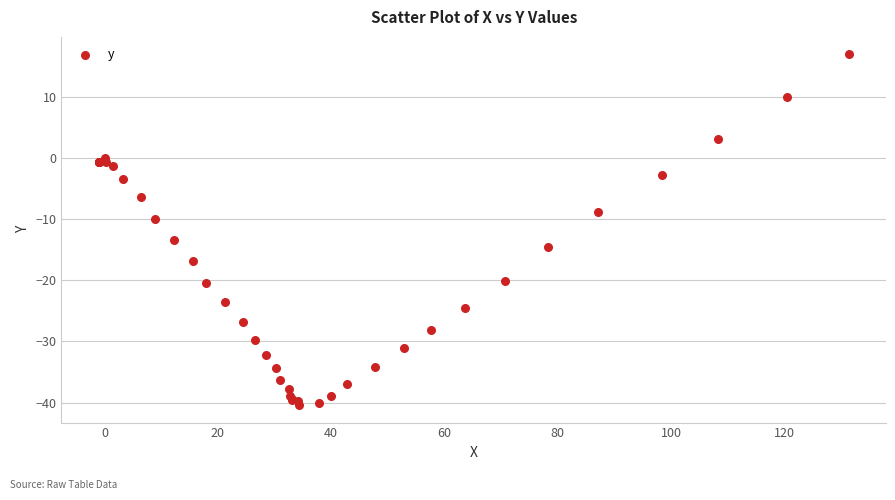

What Y value in the scatter plot is closest to -11?

-10.0